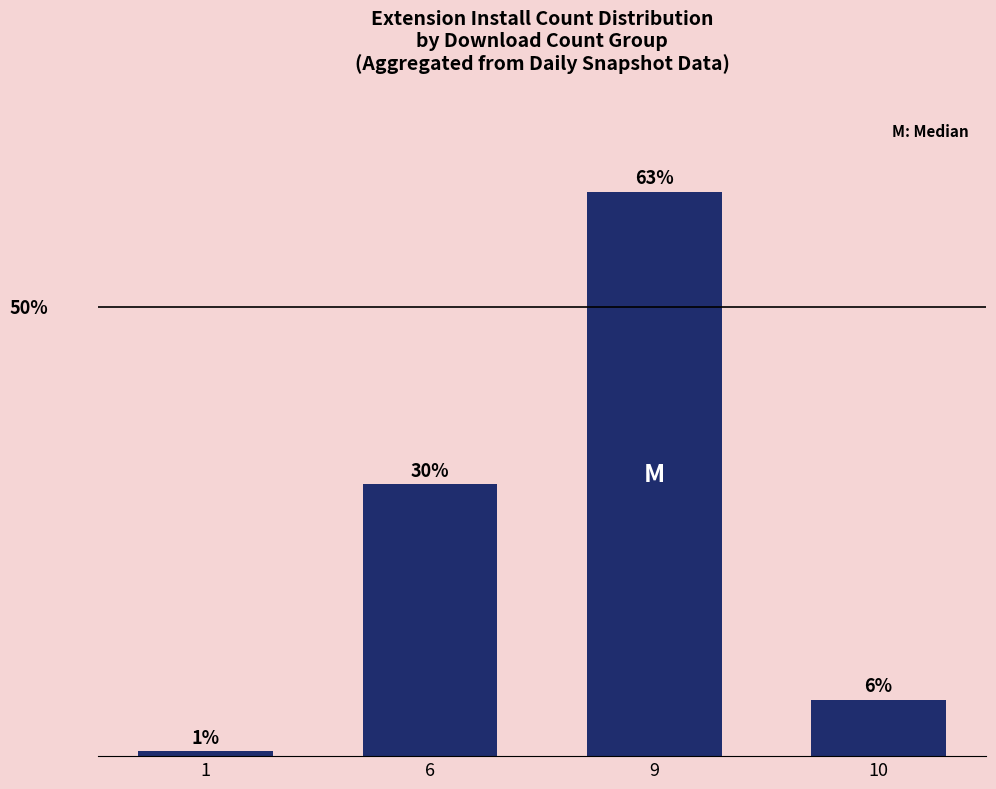

The value at 10 is 9.7. True or false?

False